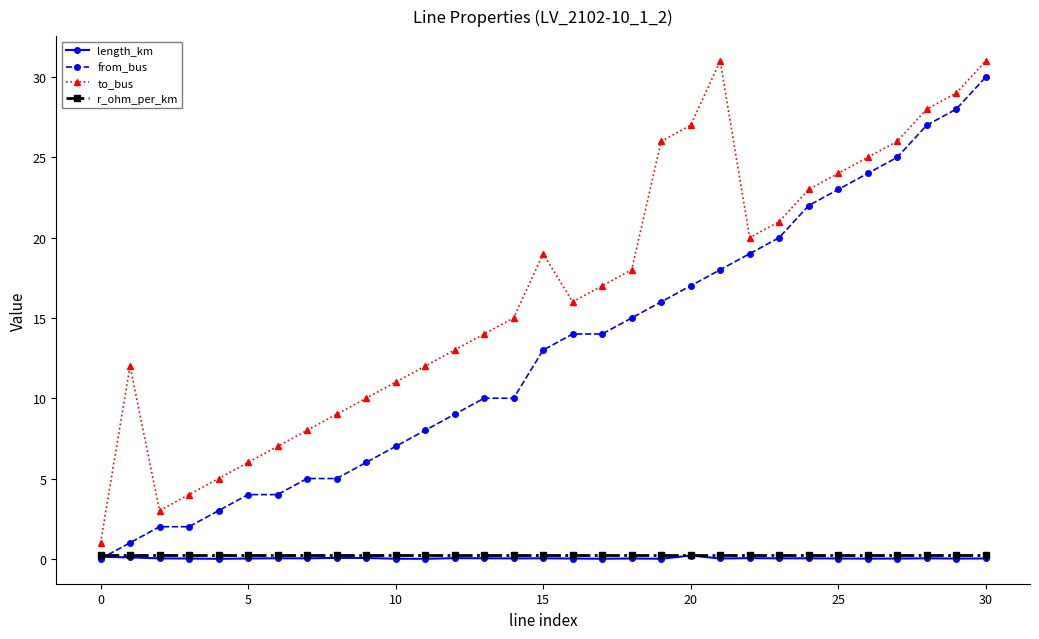

True or false: length_km has more than 1 interior local peaks.

True